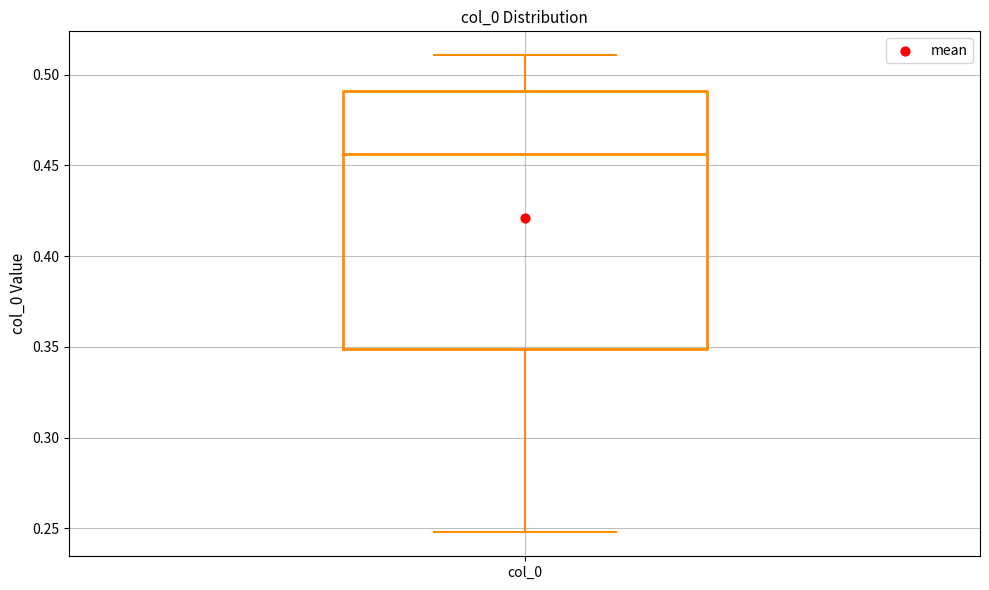

Transcribe this box plot: give where the median line is, the range the box spans, and where the two whiskers end, as read against the y-axis. The values are not printed on the chart, so give them approximately, as read against the axis.

median 0.455, box 0.350 to 0.490, whiskers 0.250 to 0.510